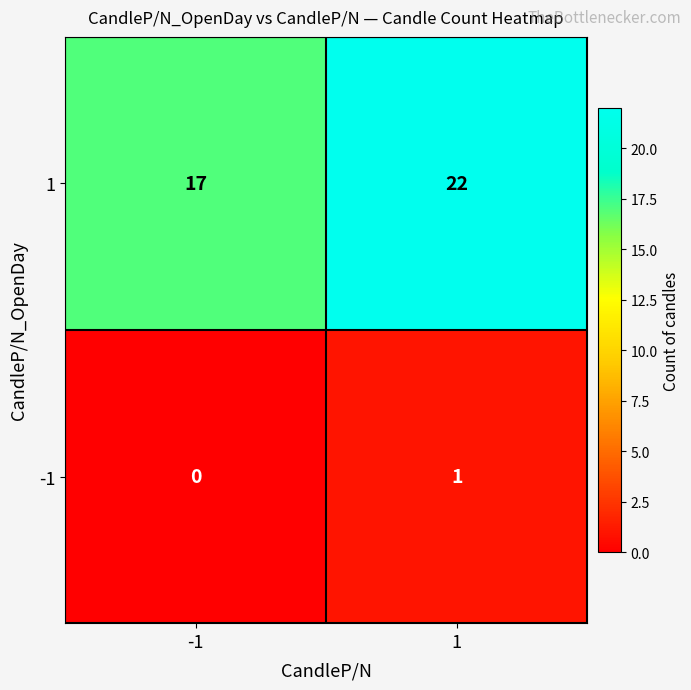

Is the value of -1 at -1 greater than the value of 1 at -1?

No